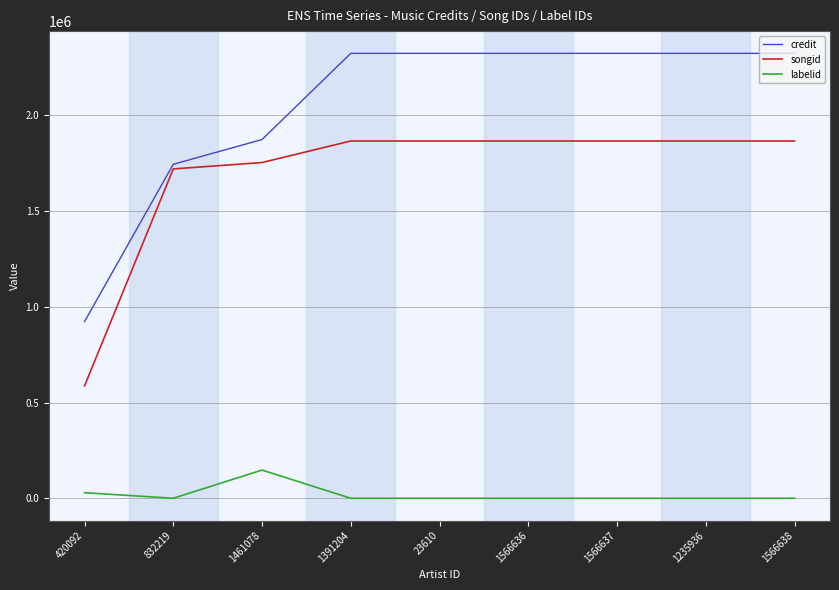

Does the chart display data point markers on the line(s)?

No